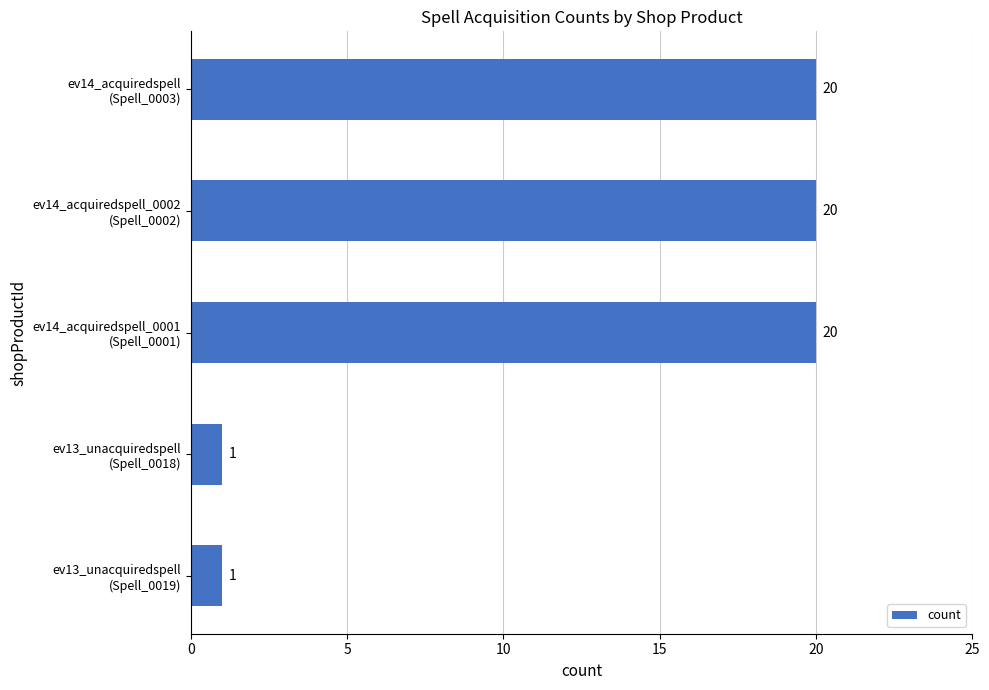

What is the sum of all values?

62